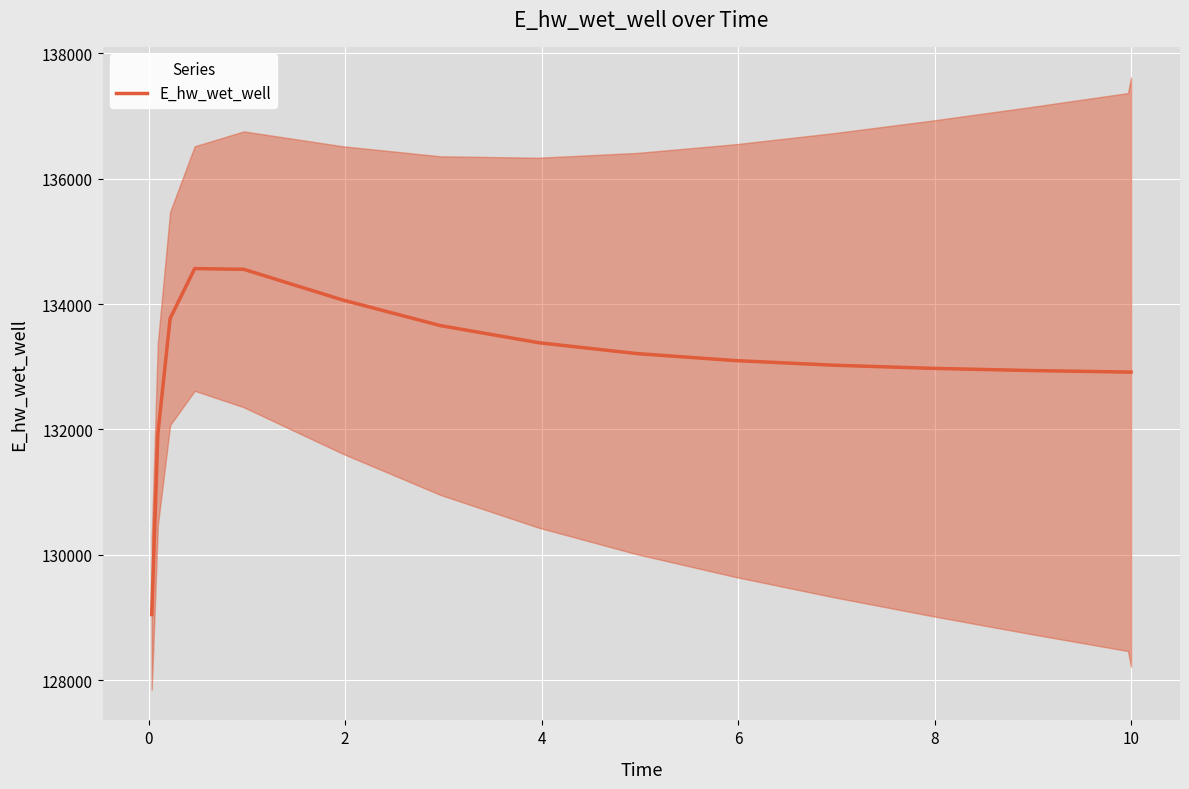

What is the label of the 10th point from the right?

8